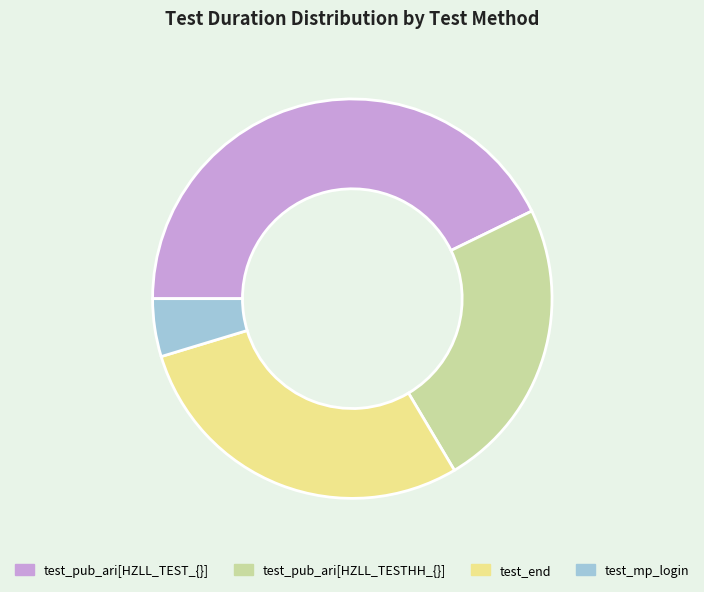

What is the ratio of the value at test_pub_ari[HZLL_TESTHH_{}] to the value at test_mp_login?

5.1